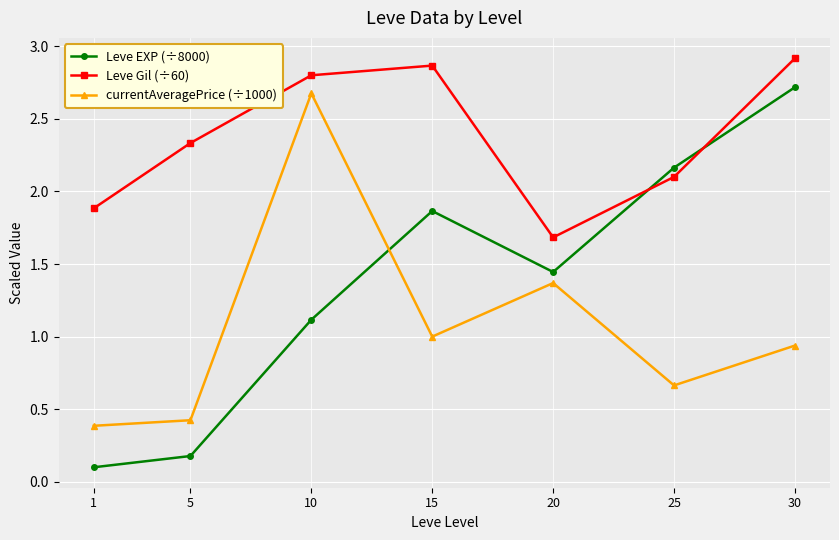

Which series has the largest total across all categories?

Leve Gil (÷60)